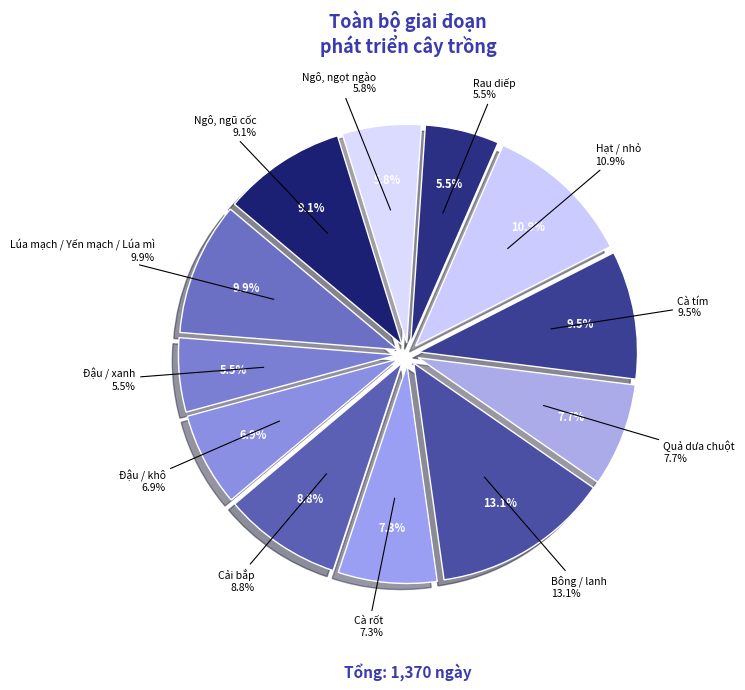

To the nearest percent, what is the average slice percentage?

8%